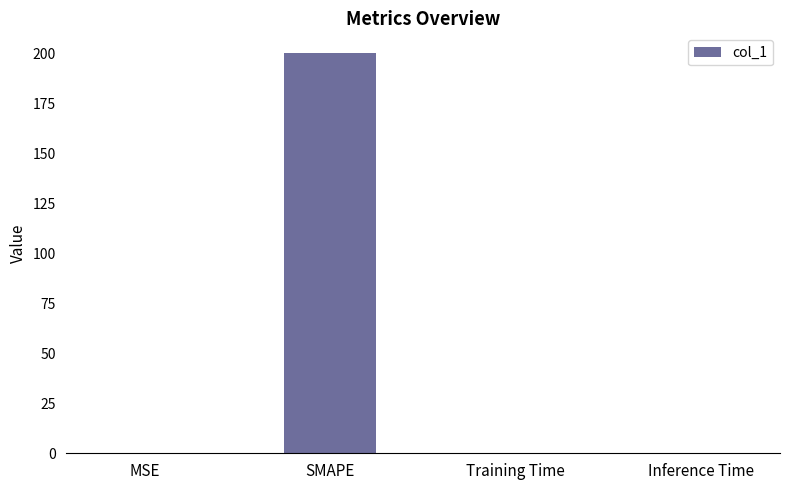

Are the bars horizontal?

No